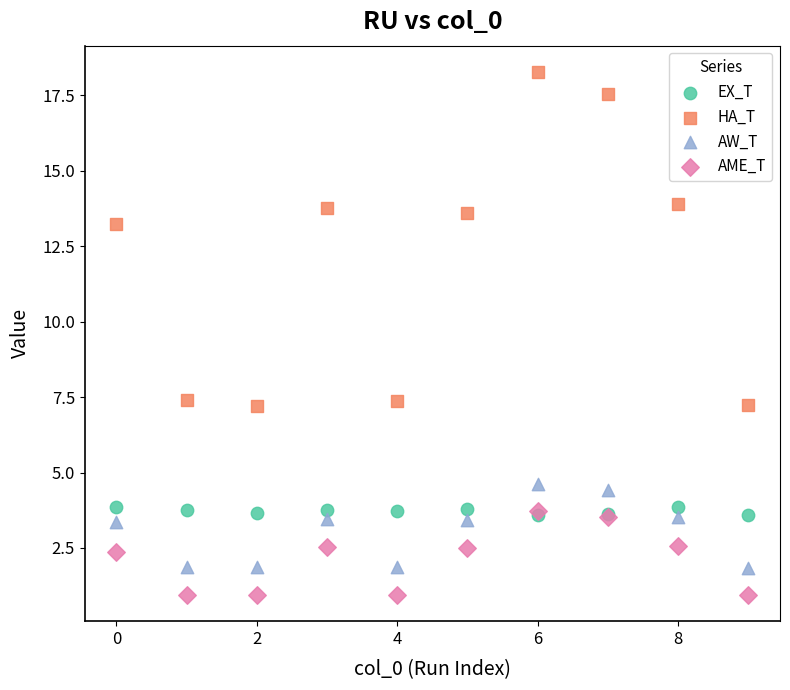

In the HA_T series, what Y value is closest to 12?

13.3